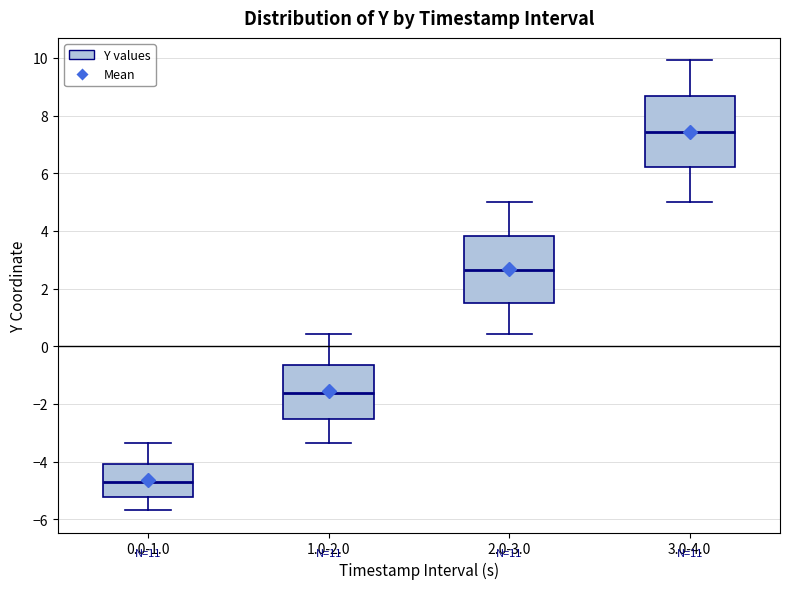

Which box's median line is the highest?

3.0-4.0